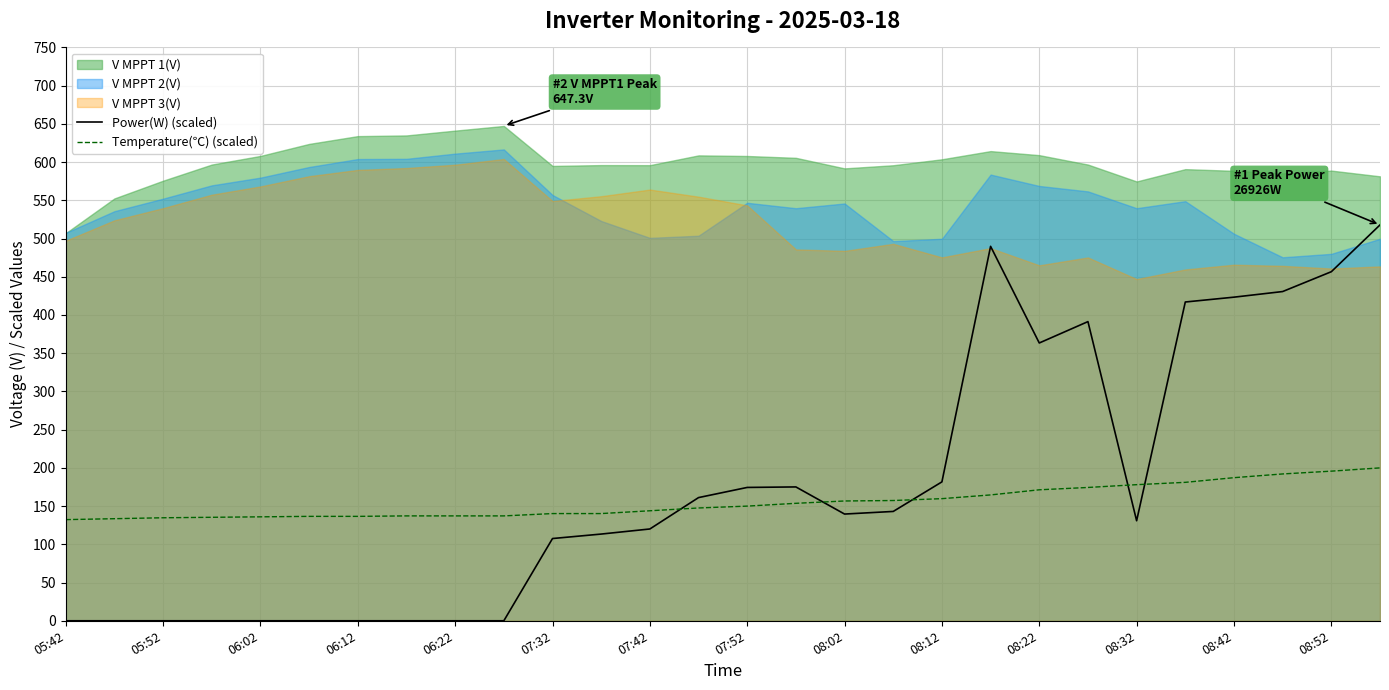

At which label is Power(W) (scaled) closest to 258?

08:12